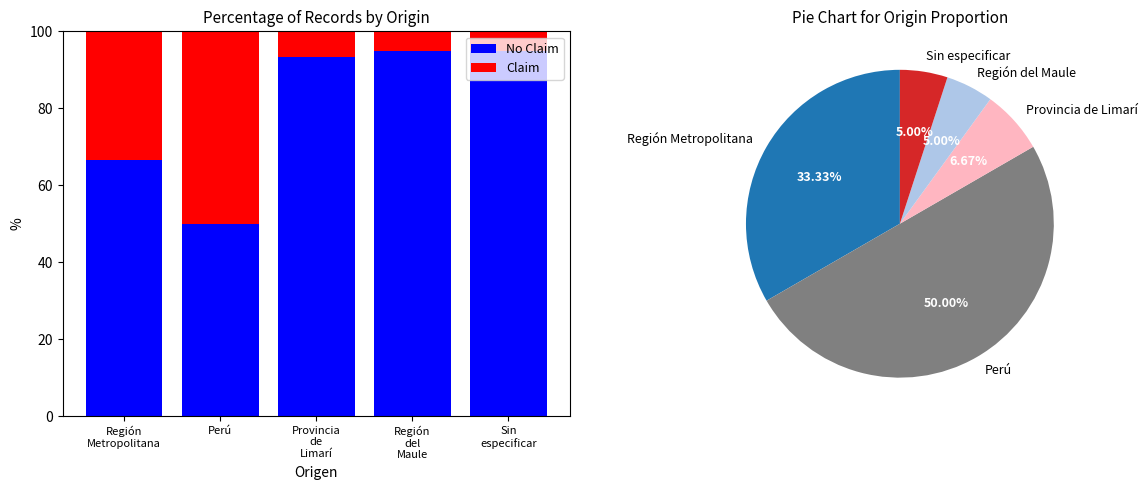

At how many categories does at least one series exceed 92?

3